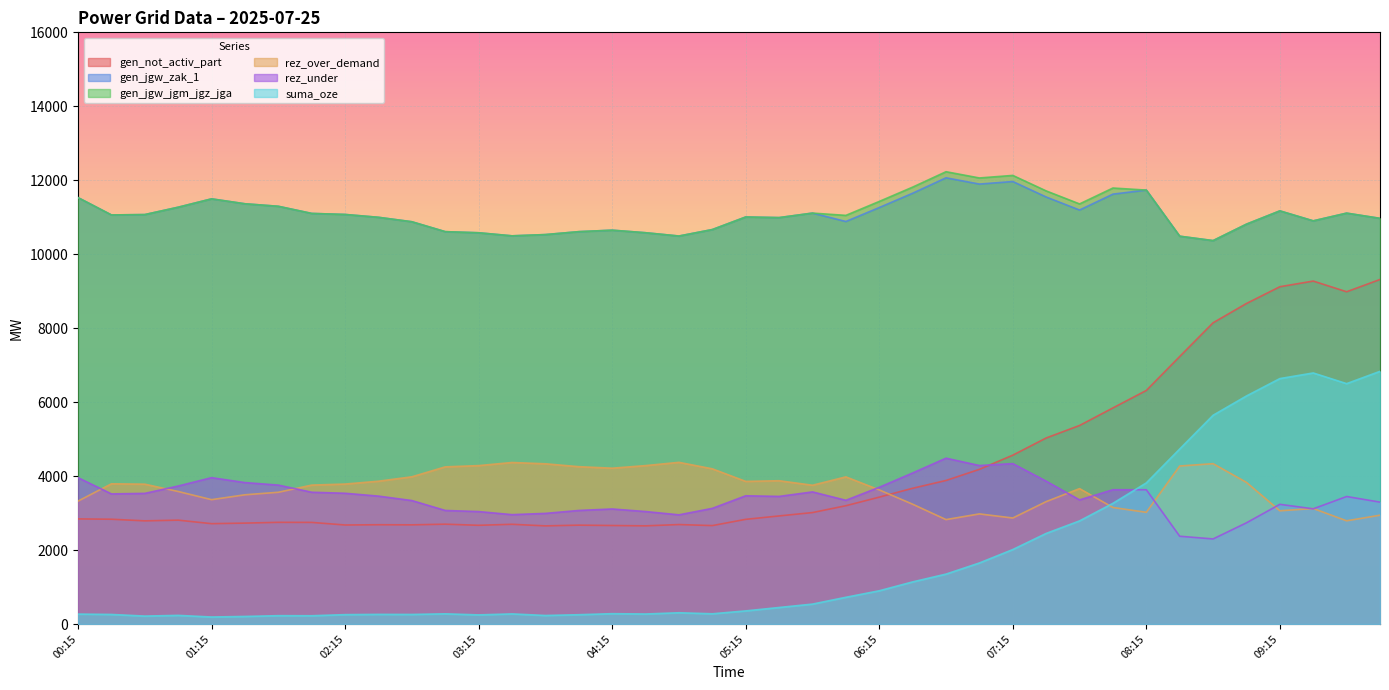

What is the difference between the highest and lowest values at 10:00?

8027